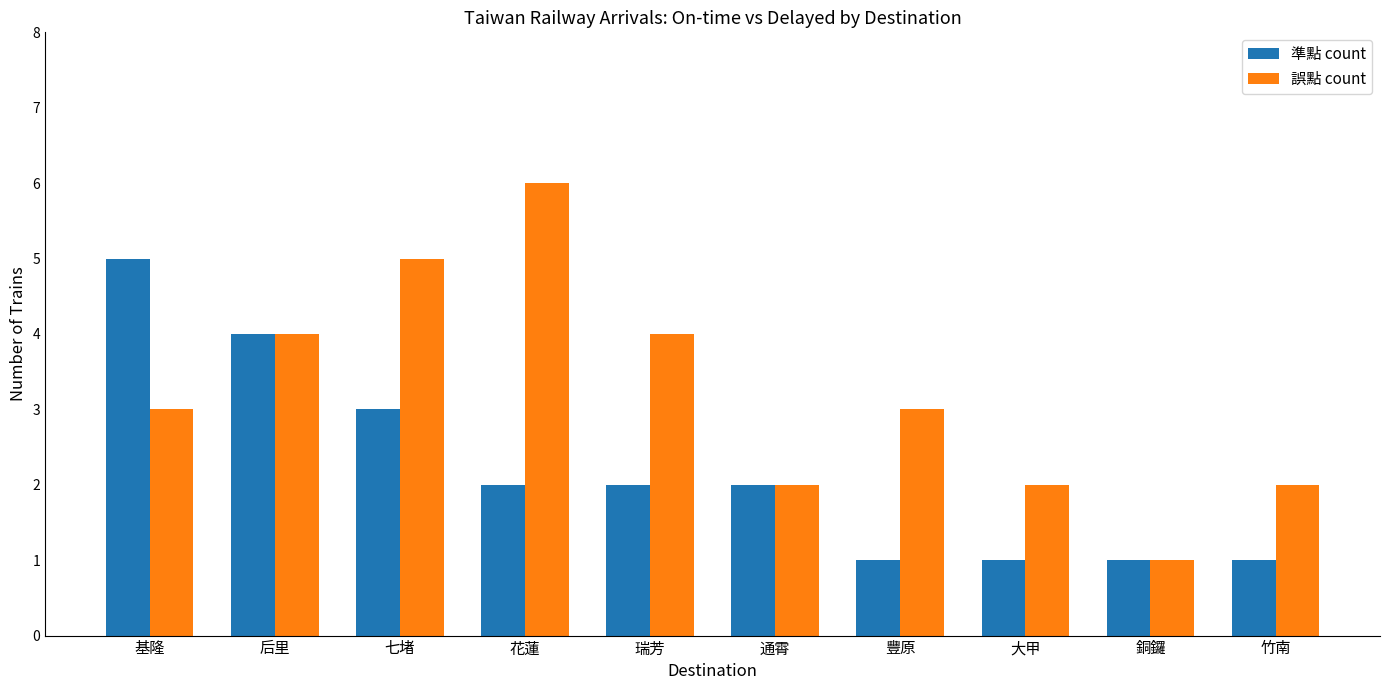

Which series has the largest total across all categories?

誤點 count